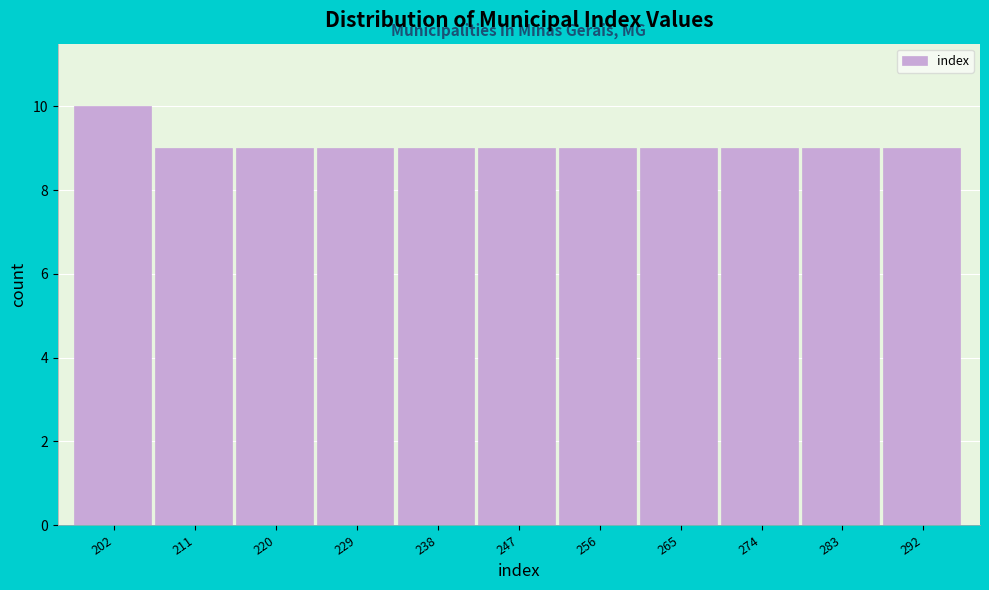

Reading left to right, extract all data points from this chart.

202=10	211=9	220=9	229=9	238=9	247=9	256=9	265=9	274=9	283=9	292=9